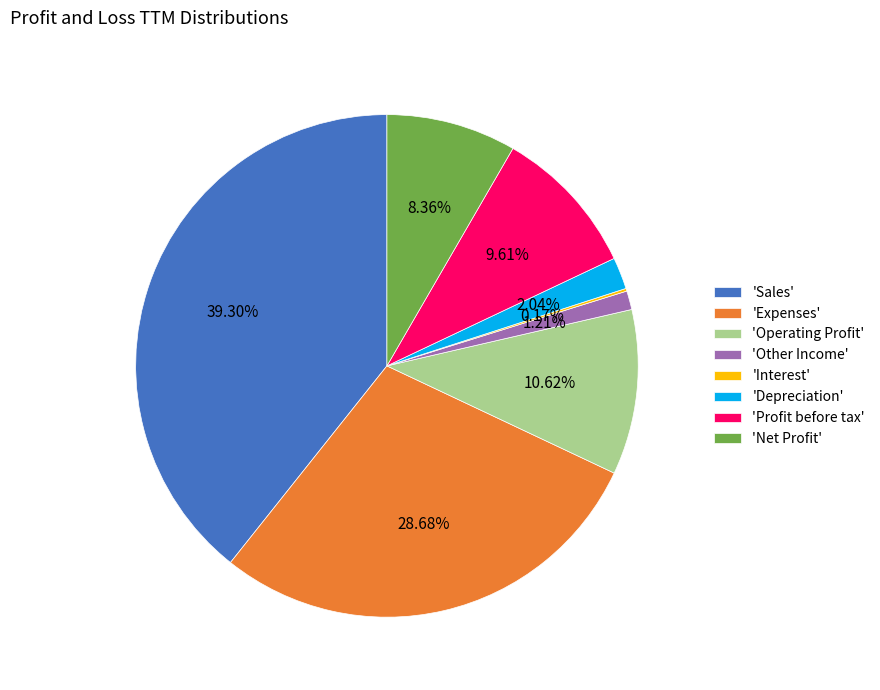

What is the ratio of the value at 'Net Profit' to the value at 'Depreciation'?

4.1